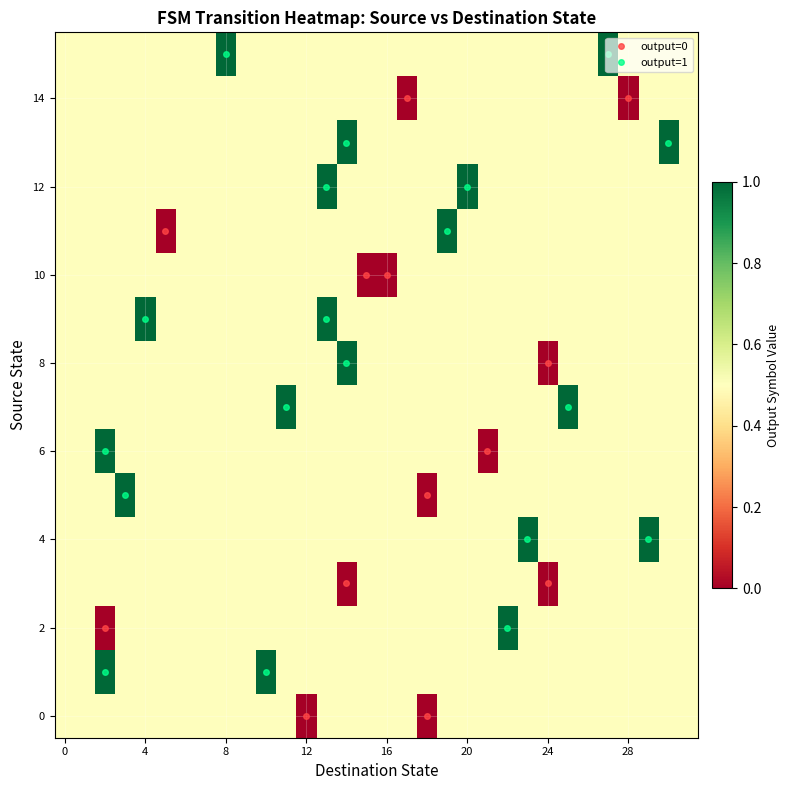

At which category is the sum across all series the highest?

13